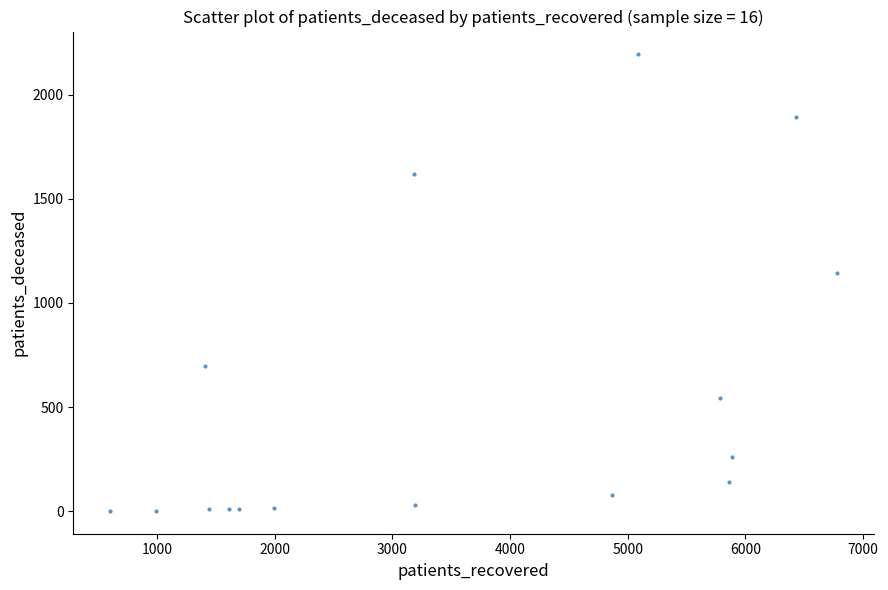

What is the range of X values (max minus min)?

6181